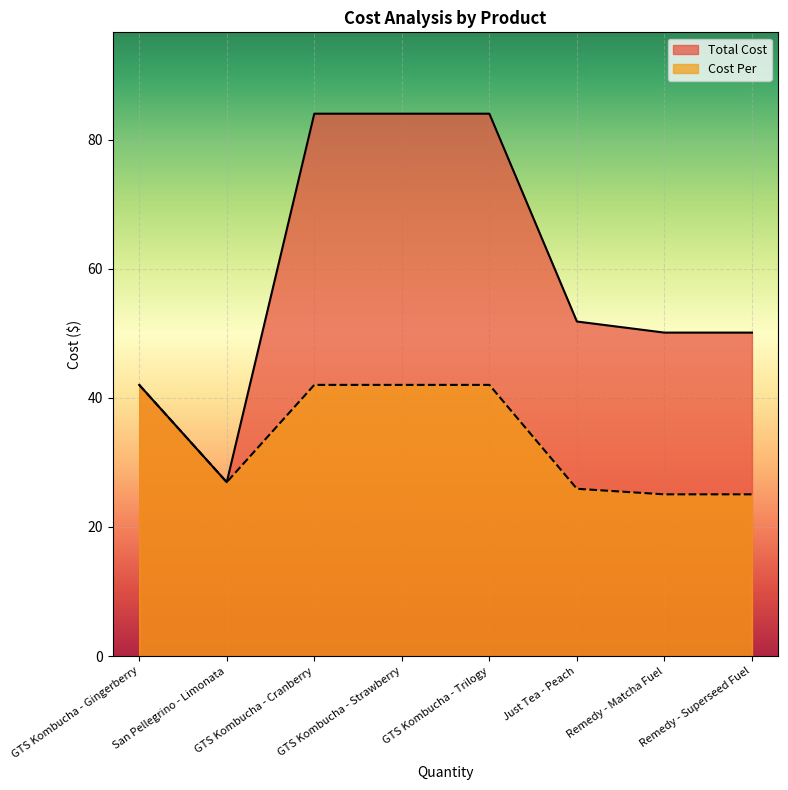

At which label does Cost Per reach its minimum?

Remedy - Matcha Fuel